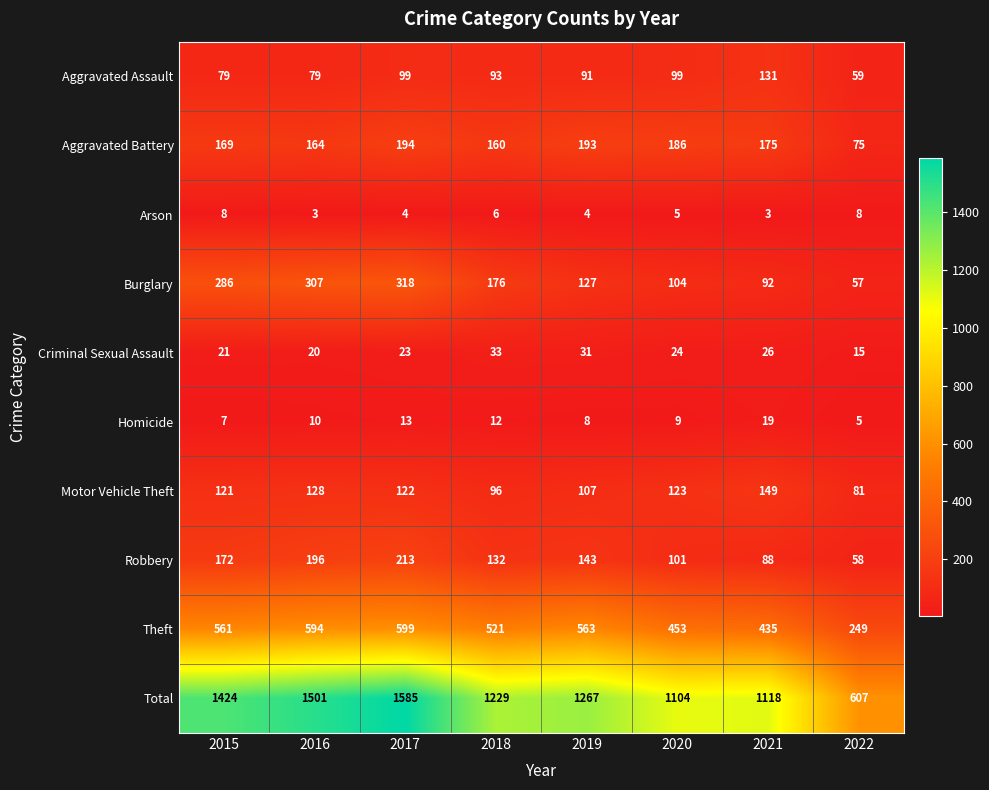

Where is Burglary nearest to the value 187?

2018